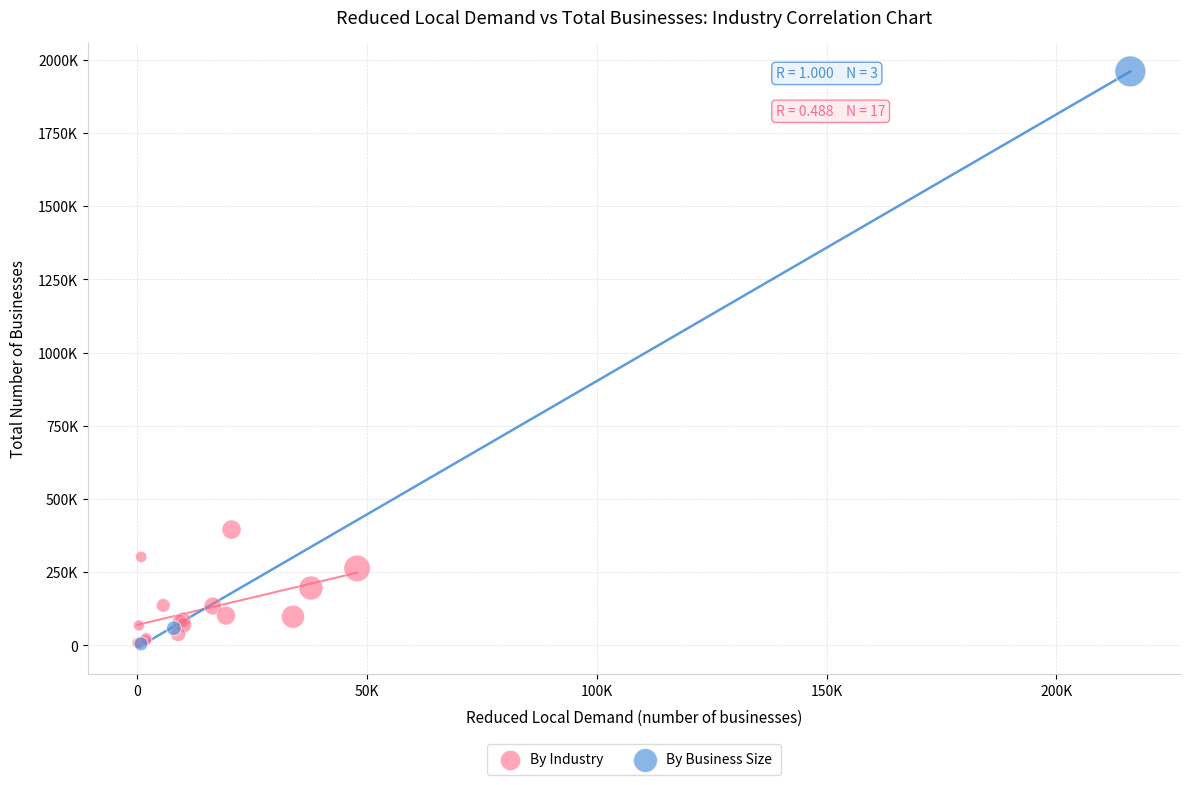

Which series contains the highest Y value?

By Business Size